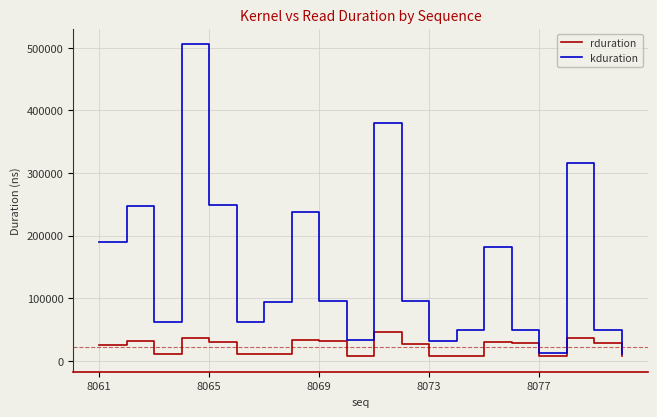

Which series has the largest total across all categories?

kduration